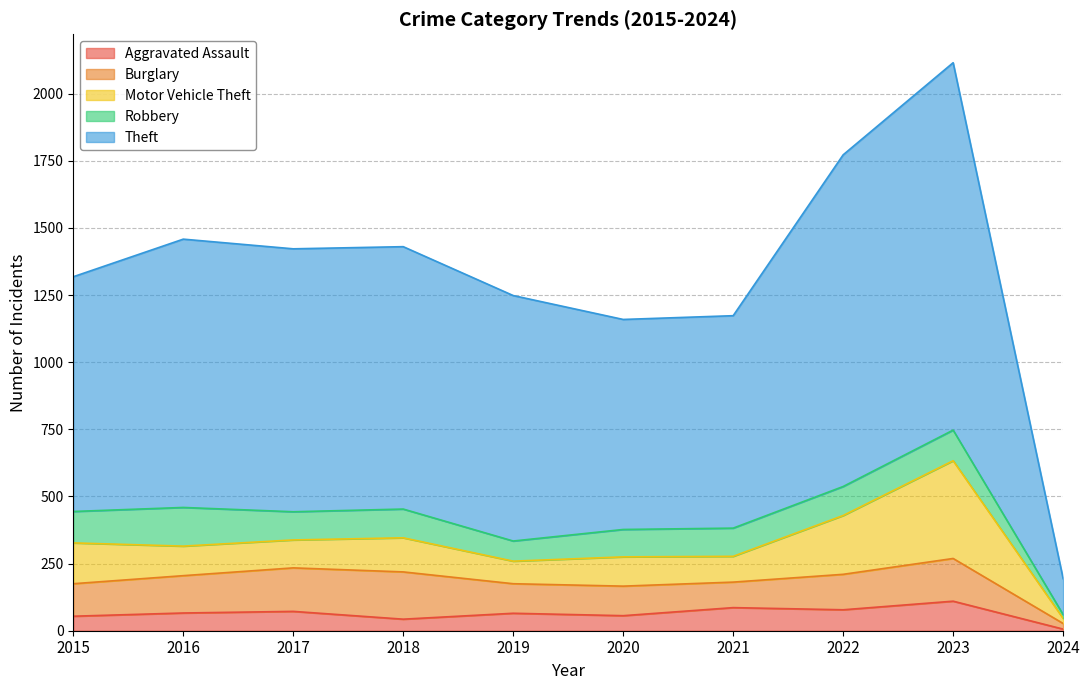

Reading left to right, transcribe all the data shown in this chart.

Aggravated Assault: 2015=54	2016=66	2017=72	2018=43	2019=65	2020=56	2021=86	2022=78	2023=110	2024=6
Burglary: 2015=121	2016=139	2017=162	2018=176	2019=110	2020=110	2021=95	2022=132	2023=159	2024=21
Motor Vehicle Theft: 2015=152	2016=110	2017=104	2018=127	2019=84	2020=109	2021=96	2022=219	2023=364	2024=19
Robbery: 2015=117	2016=144	2017=105	2018=107	2019=75	2020=102	2021=105	2022=108	2023=114	2024=14
Theft: 2015=874	2016=999	2017=979	2018=977	2019=914	2020=782	2021=791	2022=1235	2023=1368	2024=134